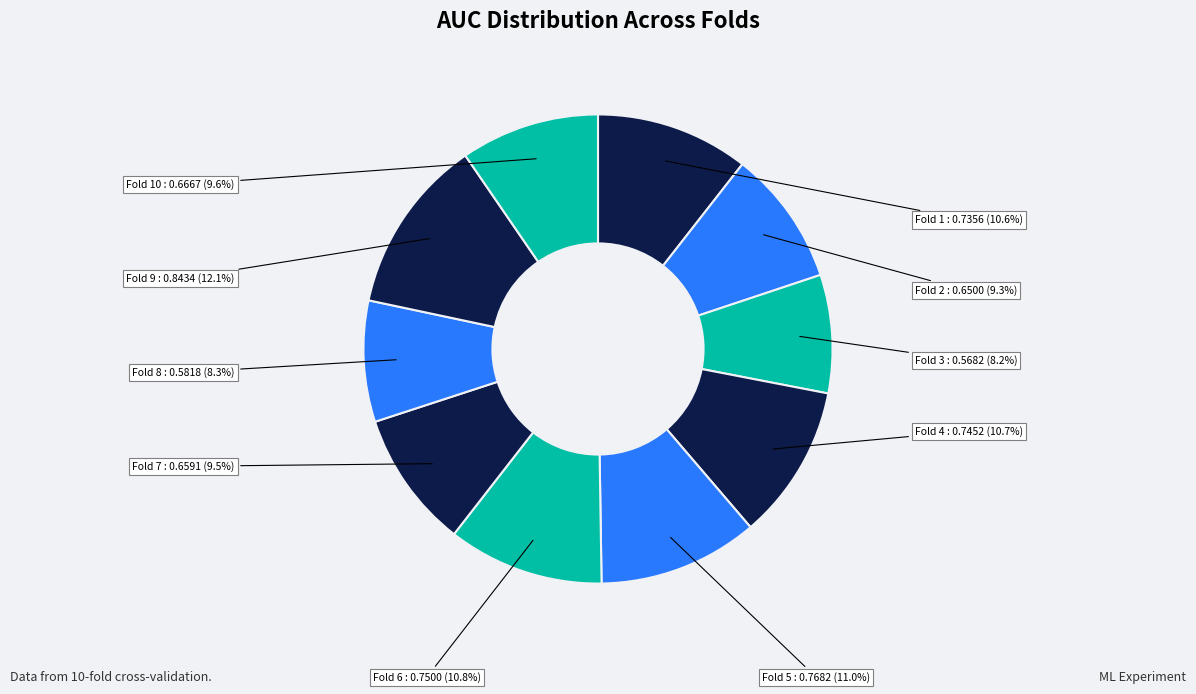

To the nearest percent, what portion does Fold 8 represent?

8%